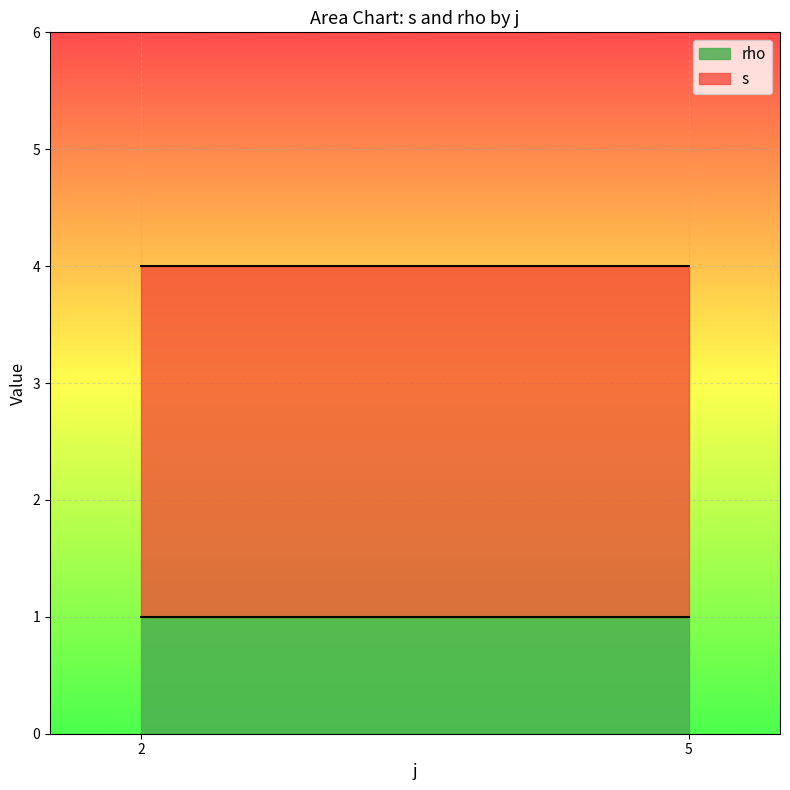

True or false: s has more than 2 points higher than both neighbors.

False